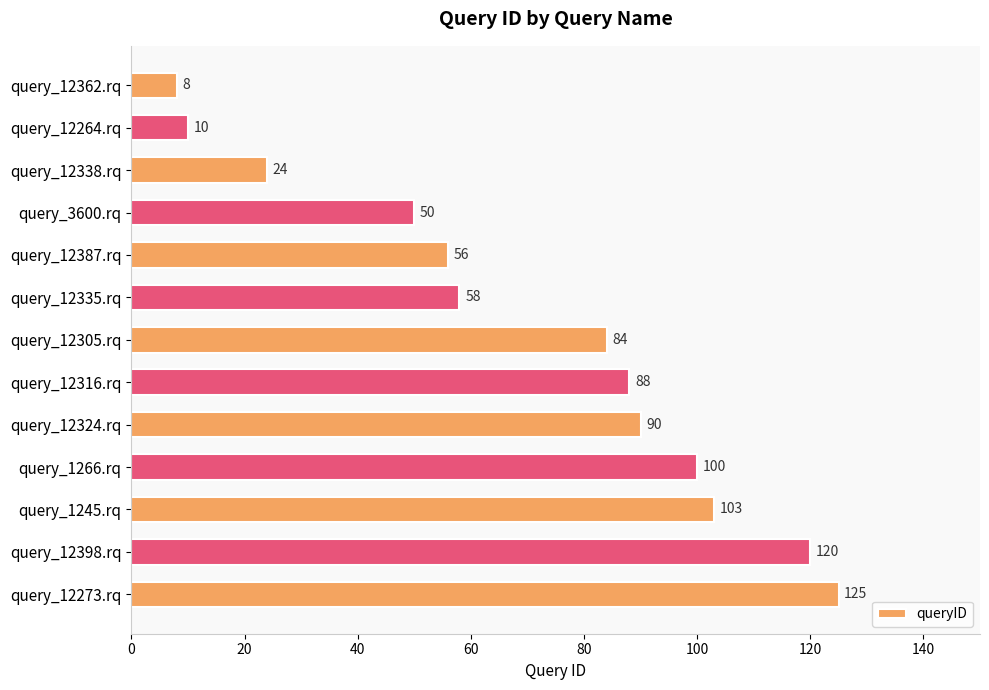

Reading top to bottom, transcribe all the data shown in this chart.

query_12362.rq=8	query_12264.rq=10	query_12338.rq=24	query_3600.rq=50	query_12387.rq=56	query_12335.rq=58	query_12305.rq=84	query_12316.rq=88	query_12324.rq=90	query_1266.rq=100	query_1245.rq=103	query_12398.rq=120	query_12273.rq=125